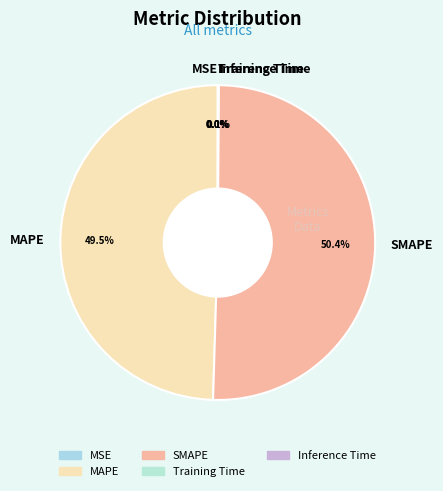

Which category has the biggest portion of the pie?

SMAPE